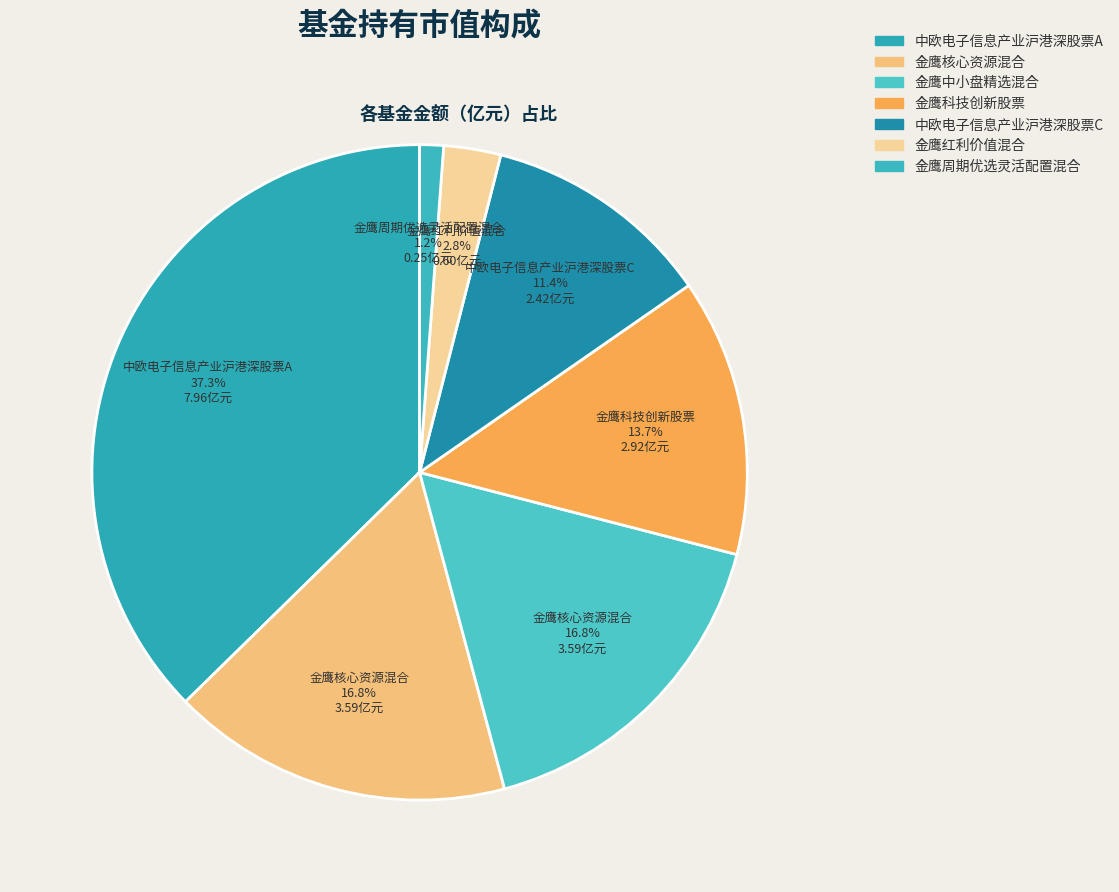

Count the number of slices in the pie.

7